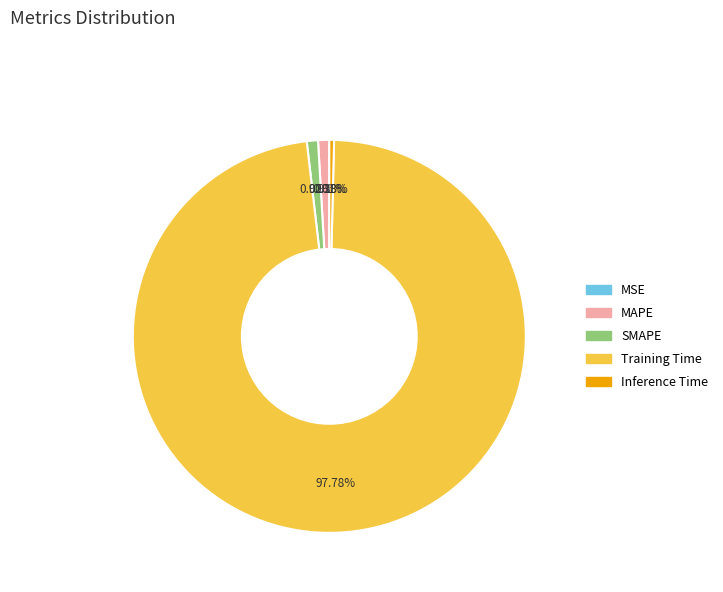

Which category has the biggest portion of the pie?

Training Time